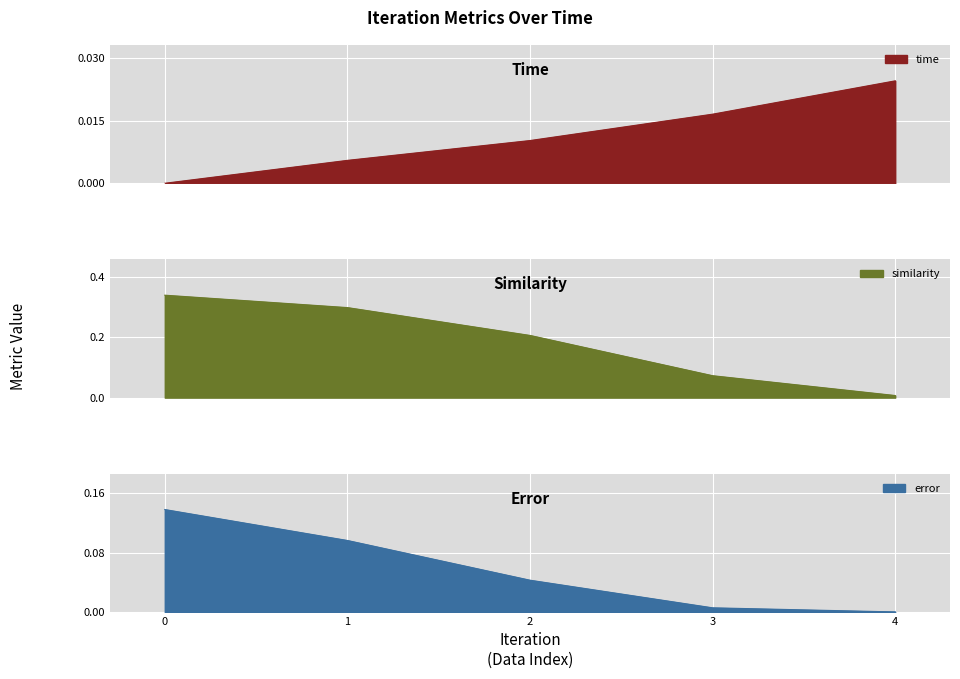

What is the difference between the similarity values at 3 and 1?

0.2